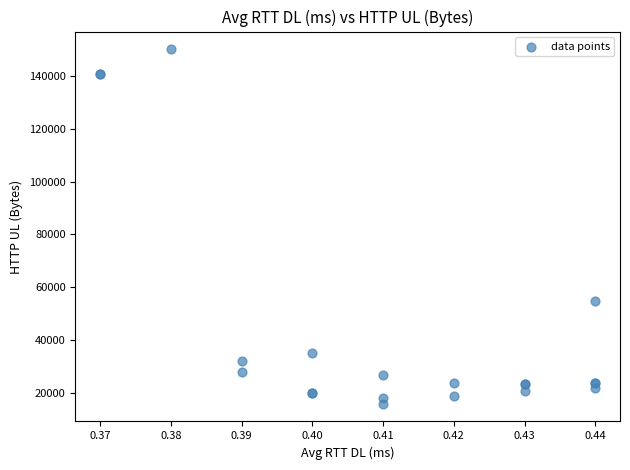

What Y value in the scatter plot is closest to 83000?

55000